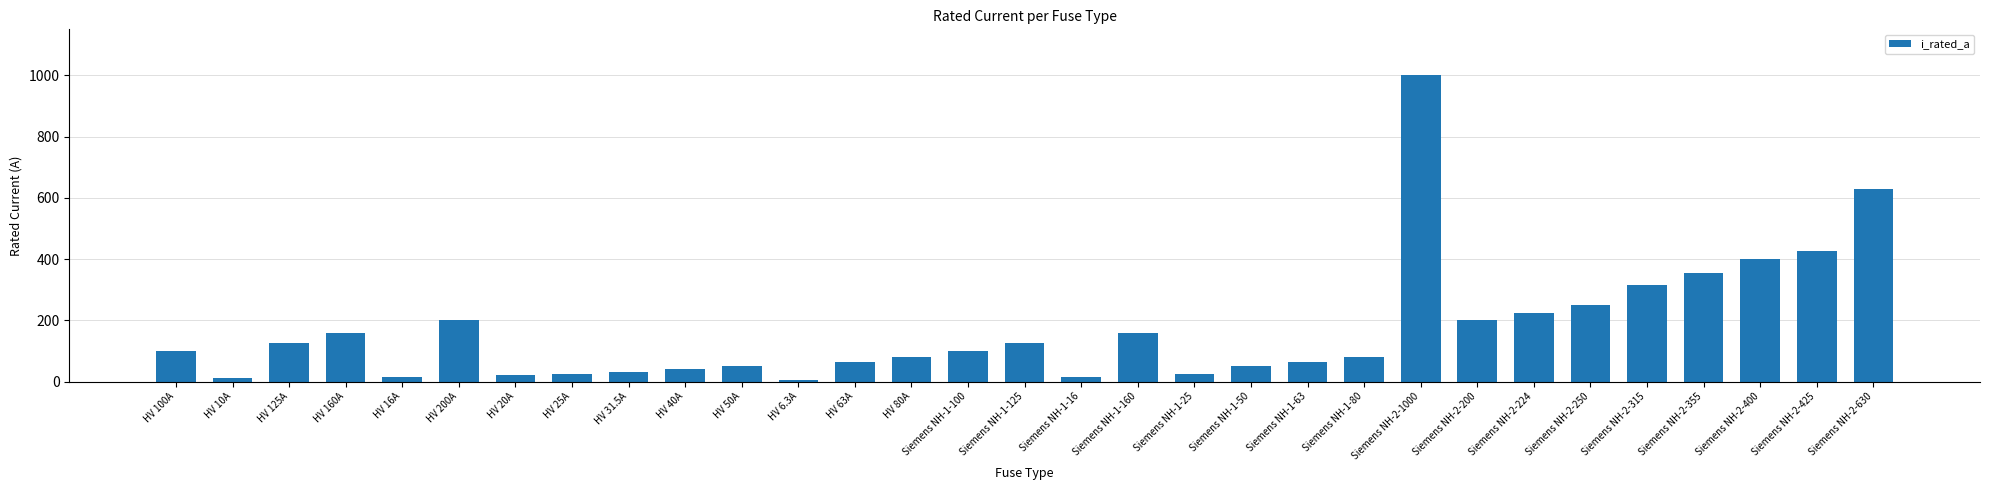

Is it true that the value at Siemens NH-2-200 is 120.1?

False